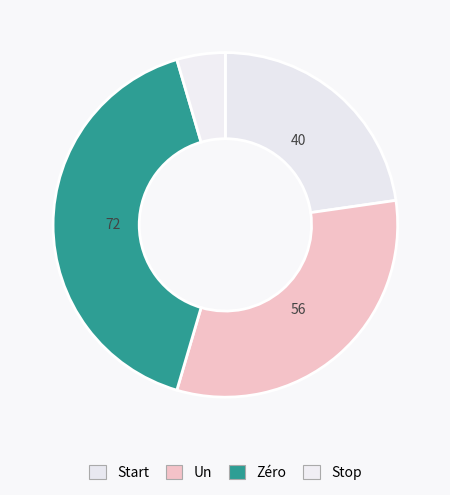

To the nearest percent, what is the difference between the Un and Stop slice percentages?

27%